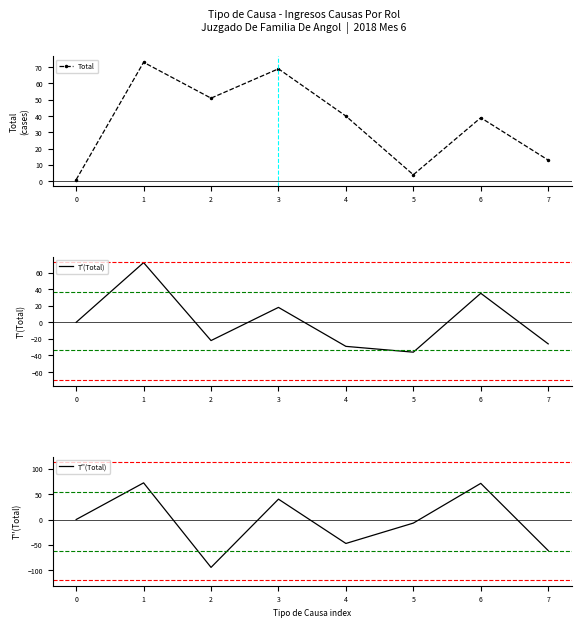

Reading left to right, list all the values displayed in this chart.

Total: 0=1	1=73	2=51	3=69	4=40	5=4	6=39	7=13
T'(Total): 0=0	1=72	2=-22	3=18	4=-29	5=-36	6=35	7=-26
T''(Total): 0=0	1=72	2=-94	3=40	4=-47	5=-7	6=71	7=-61